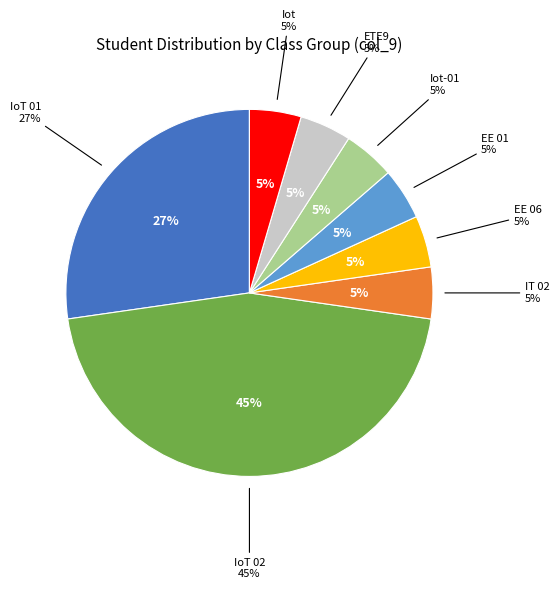

To the nearest percent, what is the average slice percentage?

12%